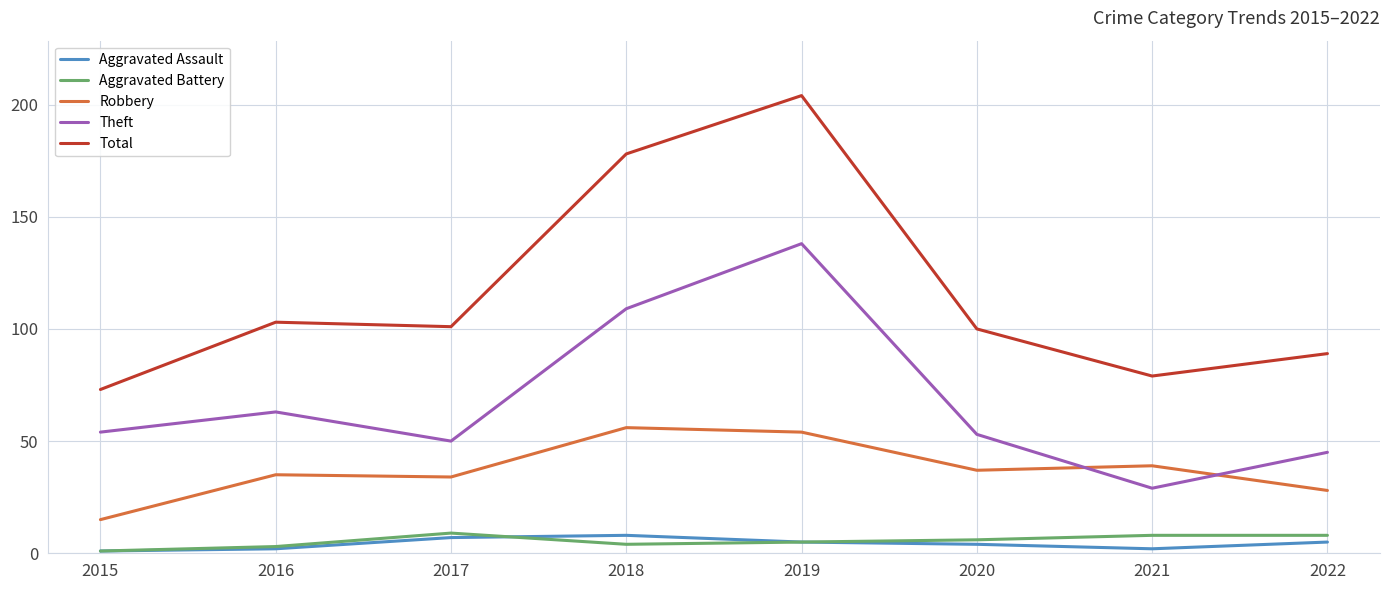

How many series are shown in this chart?

5